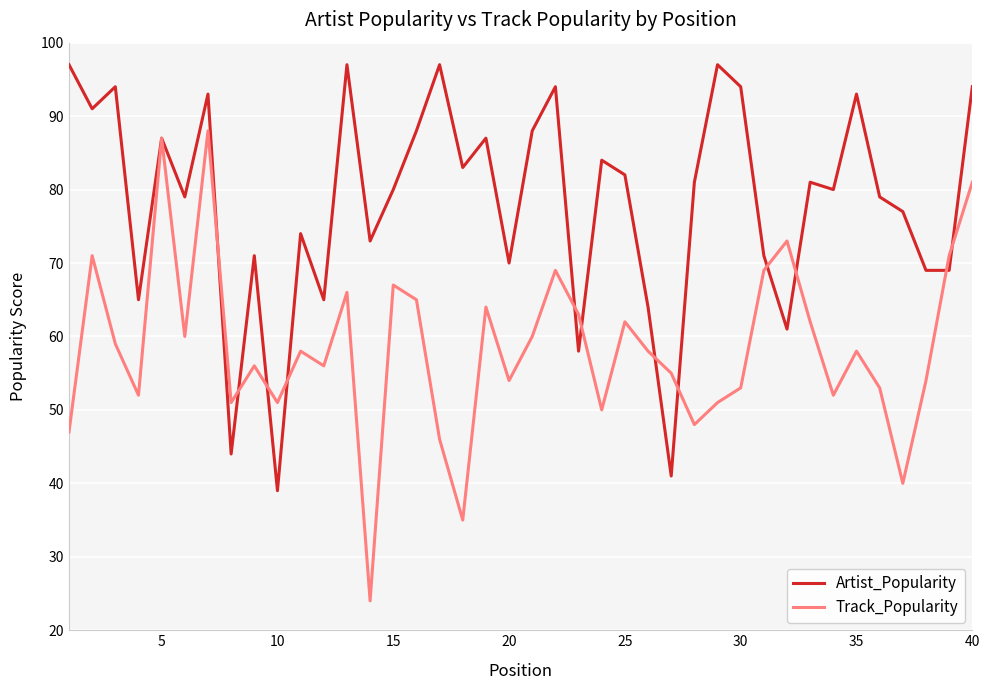

What is the greatest value displayed?

97